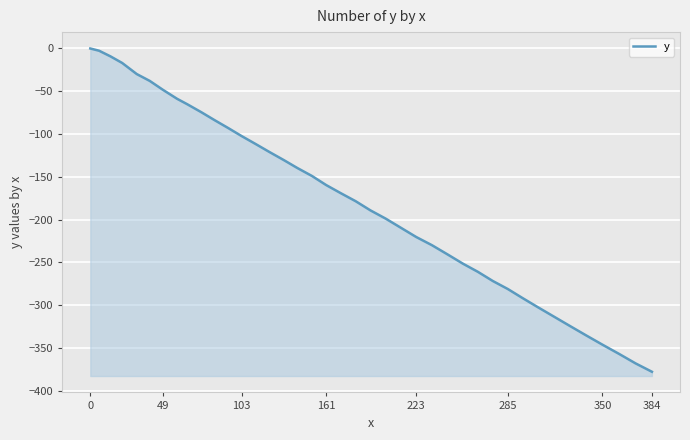

What is the label of the 16th point from the right?

223